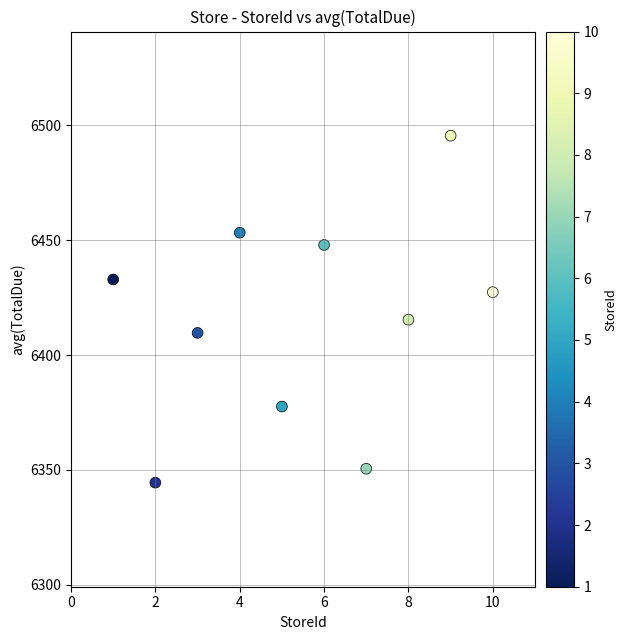

What is the average Y value?

6415.5